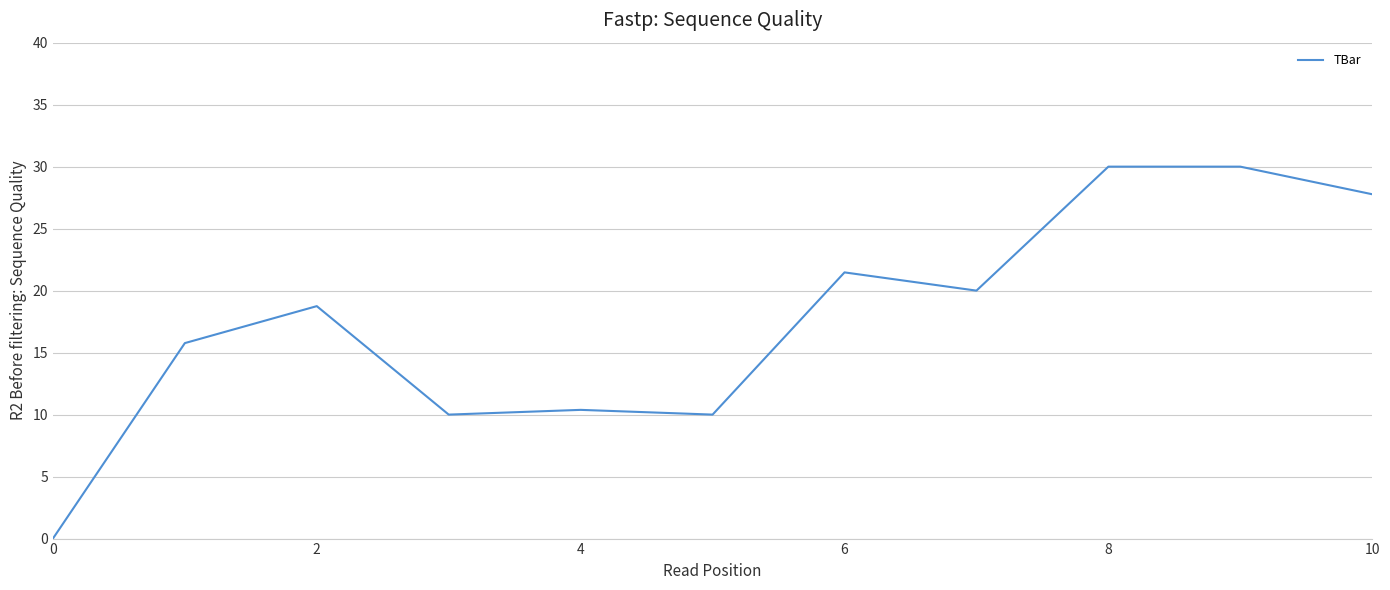

What is the greatest value displayed?

30.0